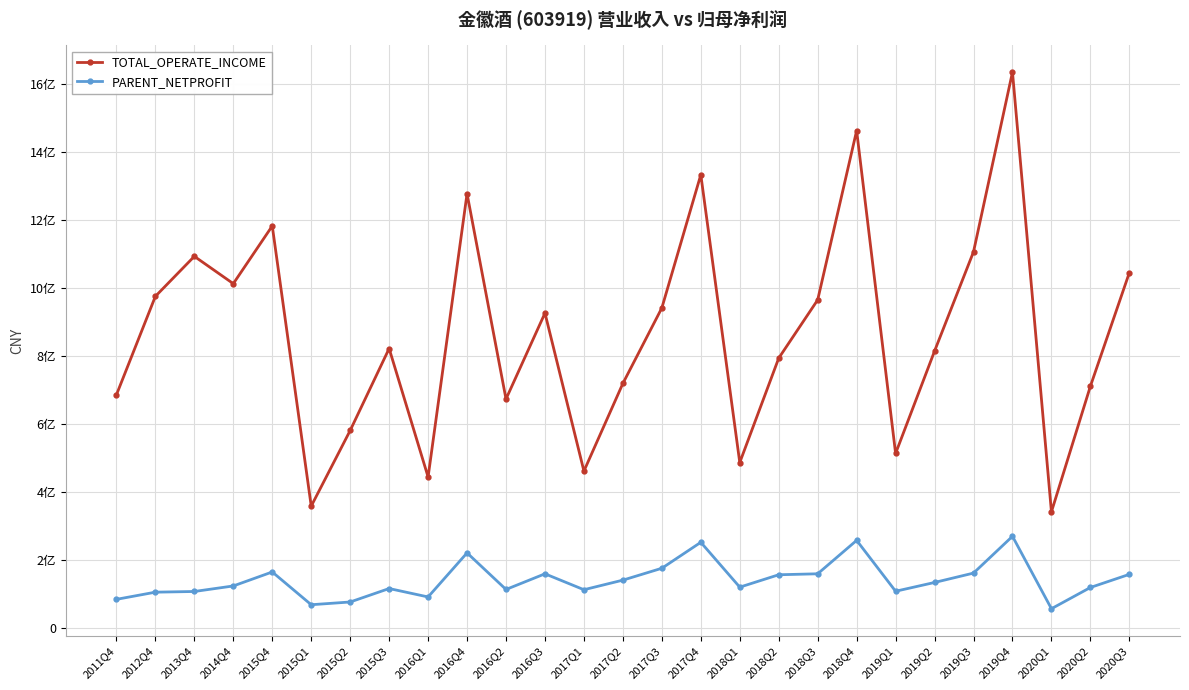

Does the chart have visible grid lines?

Yes